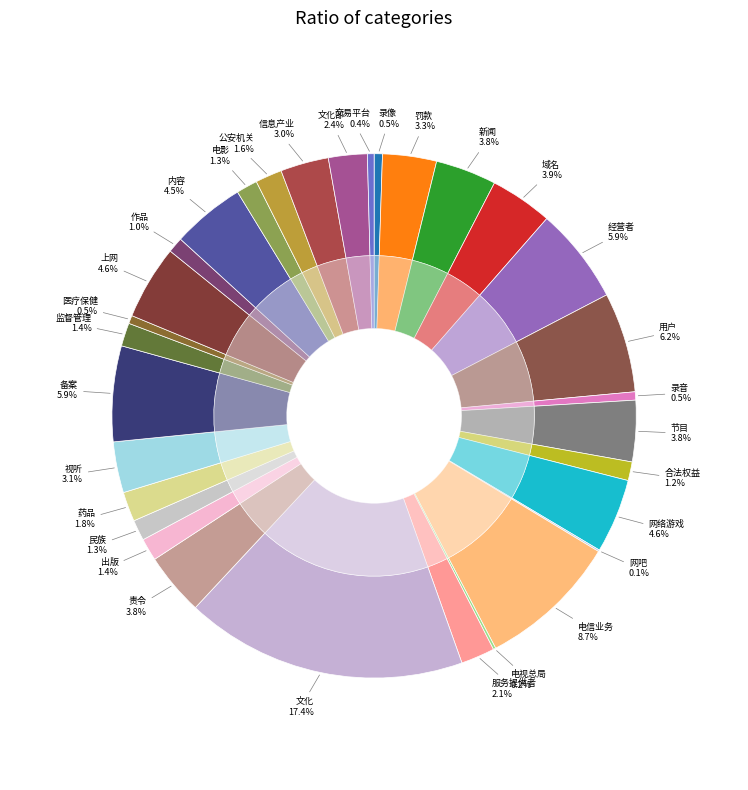

Does 域名 account for over 50% of the chart?

No